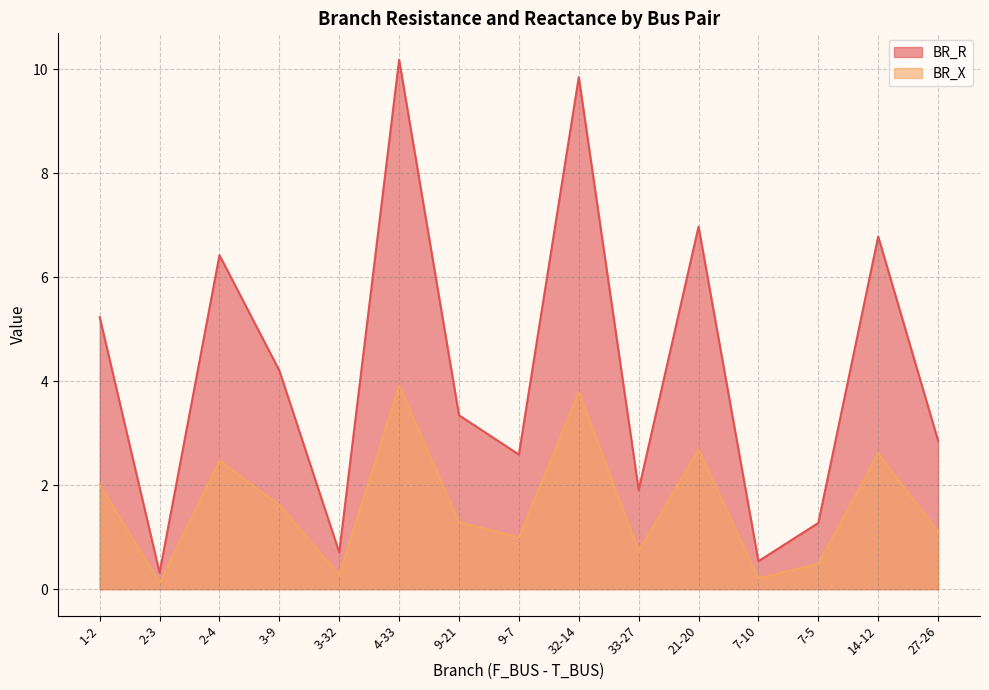

What is the lowest value of the BR_X series?

0.1